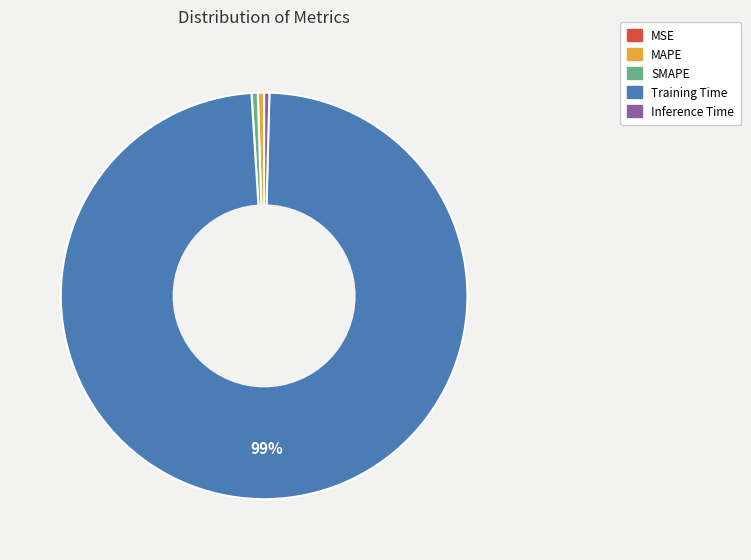

Is it true that Training Time is 89% of the pie?

False